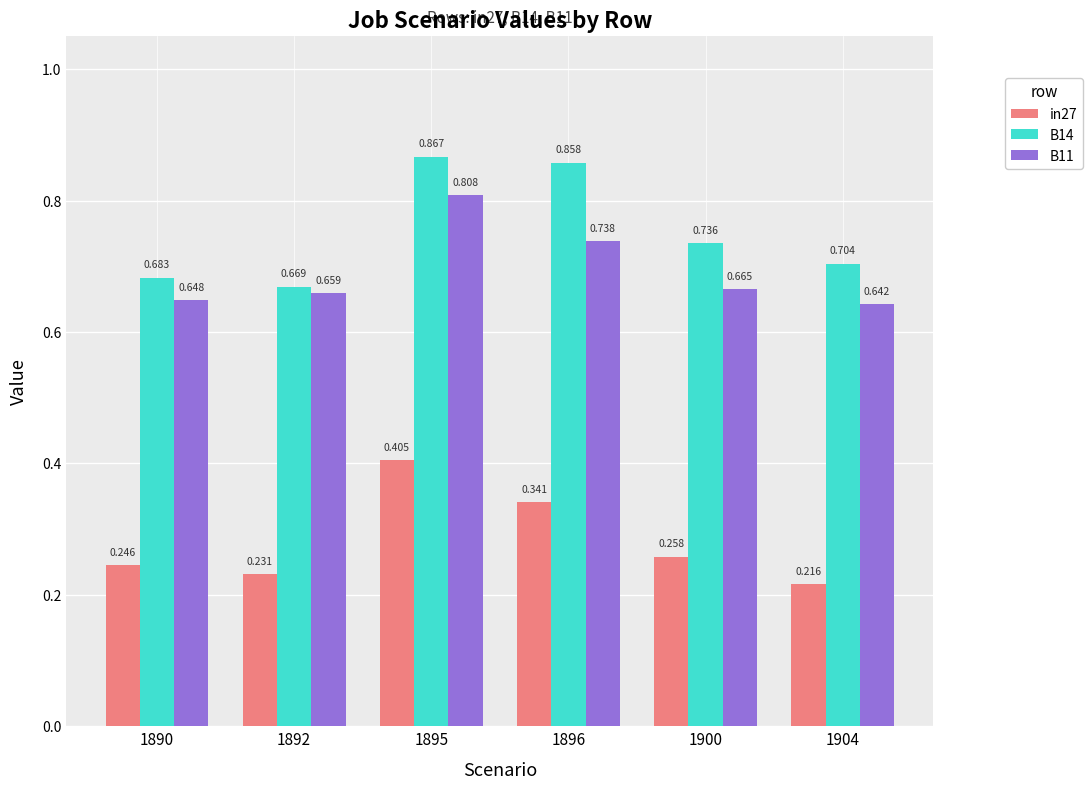

Which category has the highest value in the in27 series?

1895